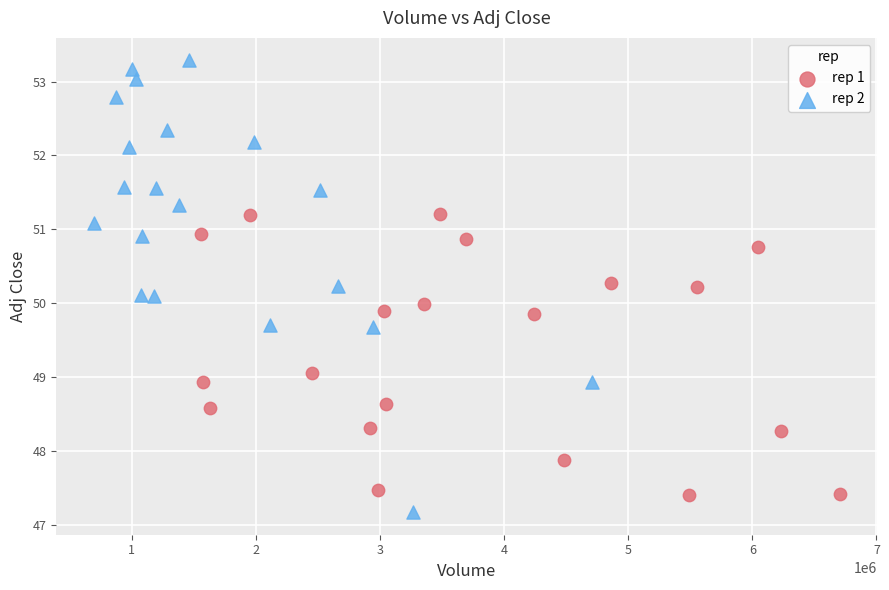

Which series contains the highest Y value?

rep 2